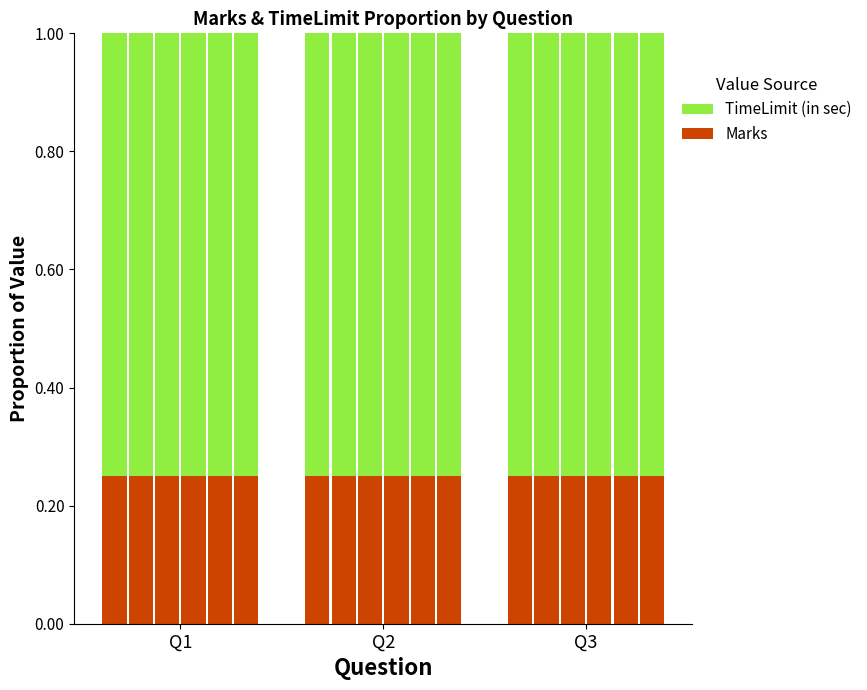

What value does the Marks (Team-1) series have at Q2?

0.2